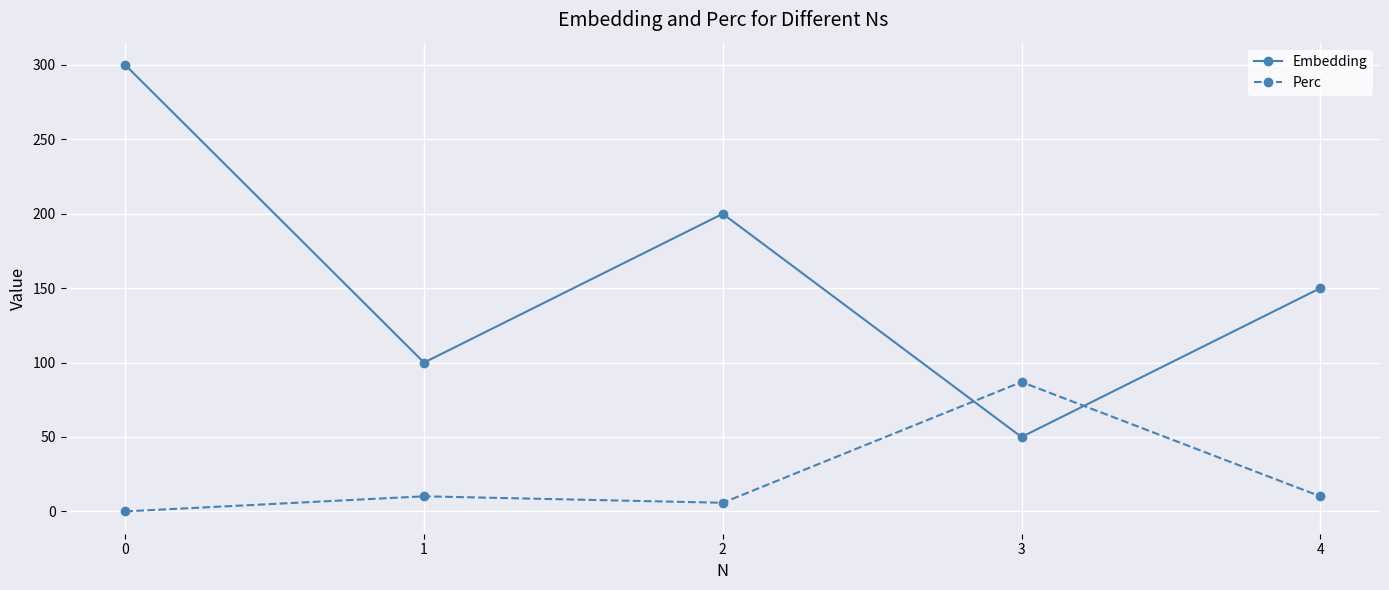

What is the total value across all series at 0?

300.0